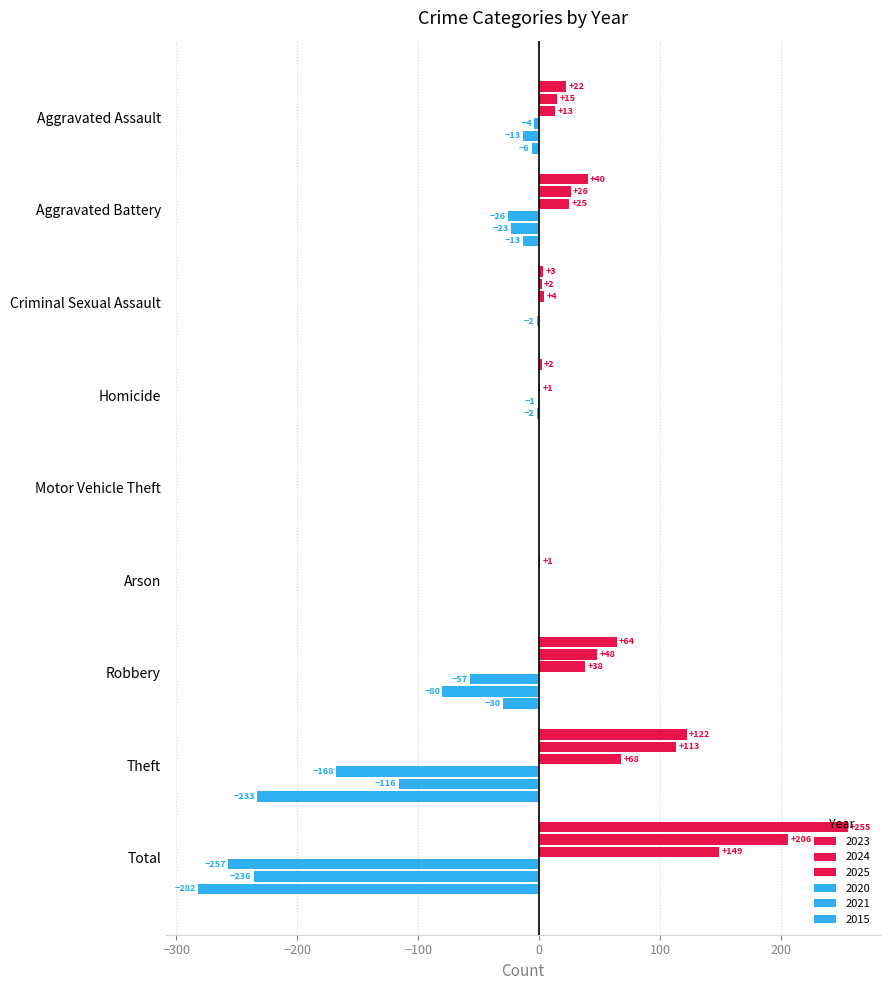

How many series are shown in this chart?

6